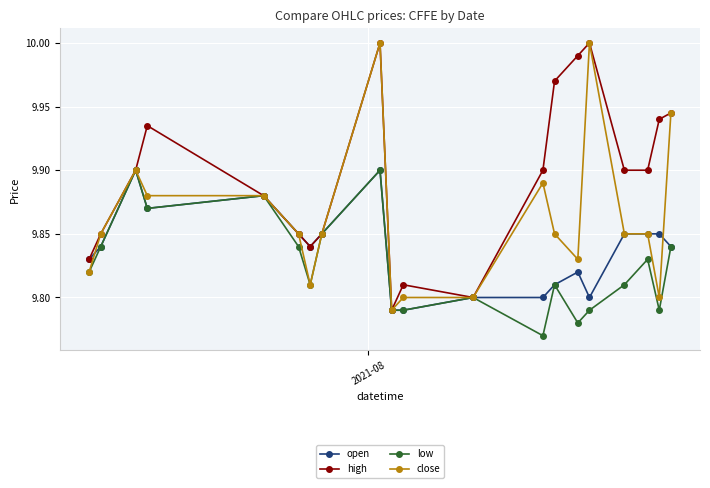

At how many categories does at least one series exceed 9?

20